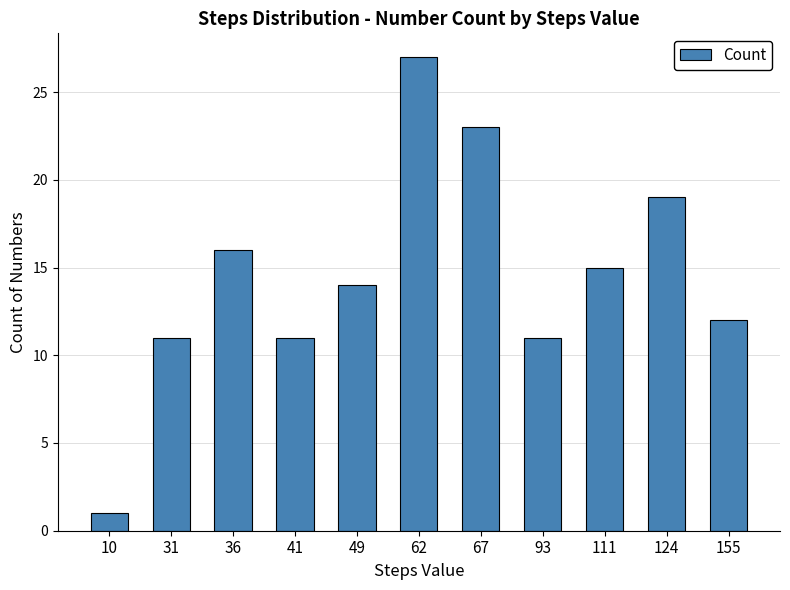

What is the minimum value shown in the chart?

1